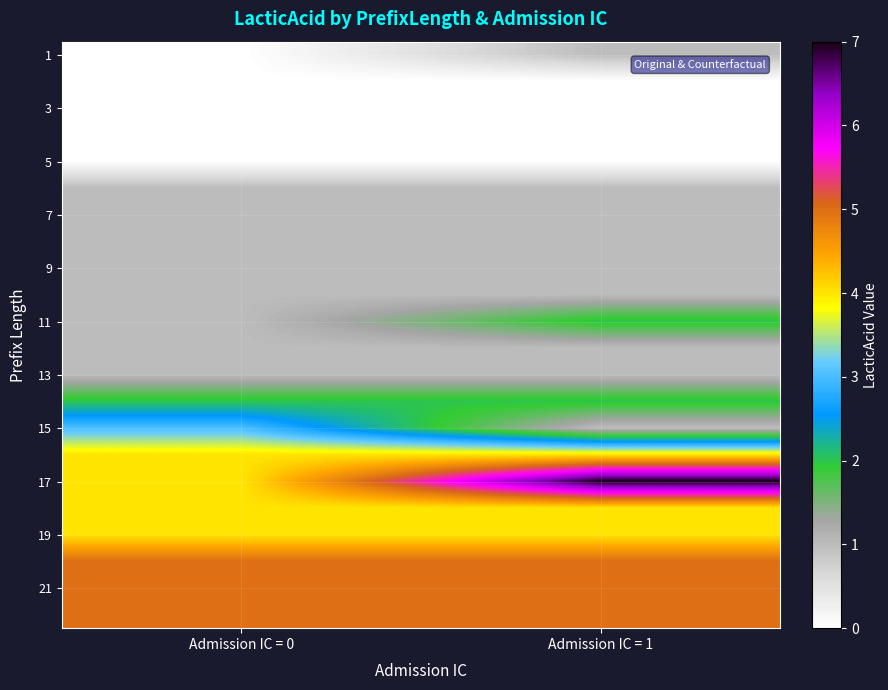

What is the total value across all series at Admission IC = 0?

44